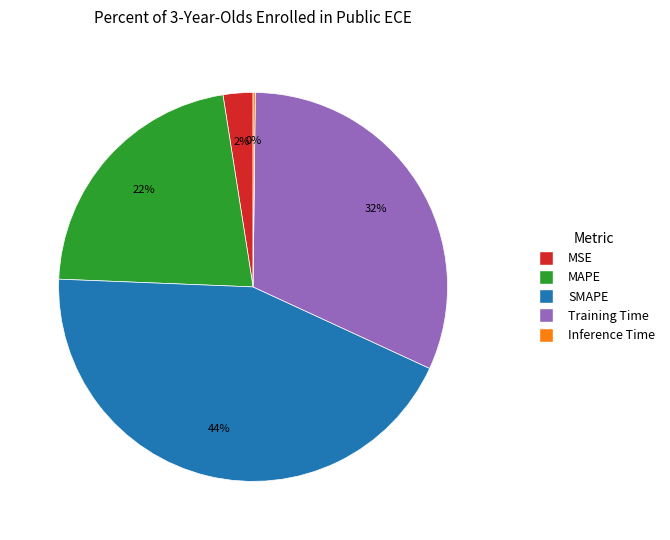

To the nearest percent, what is the average slice percentage?

20%